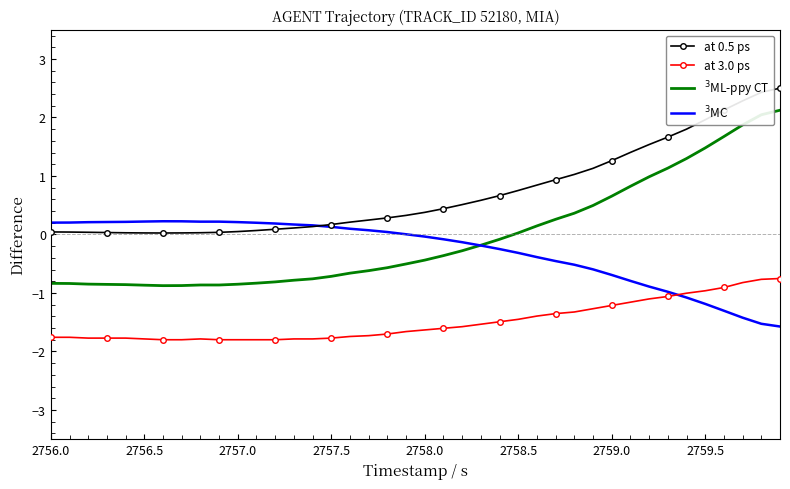

True or false: at 0.5 ps and at 3.0 ps cross at least once.

False